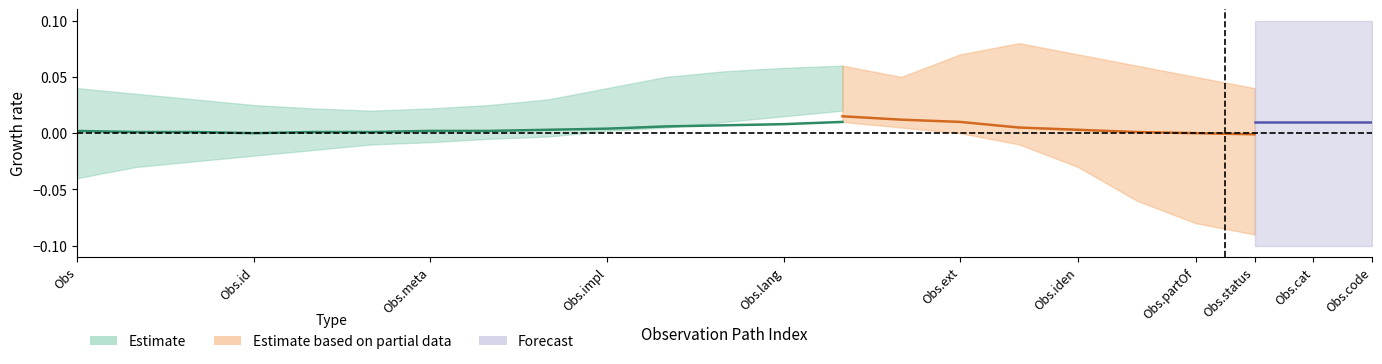

How many Min values are between 0 and 1?

14